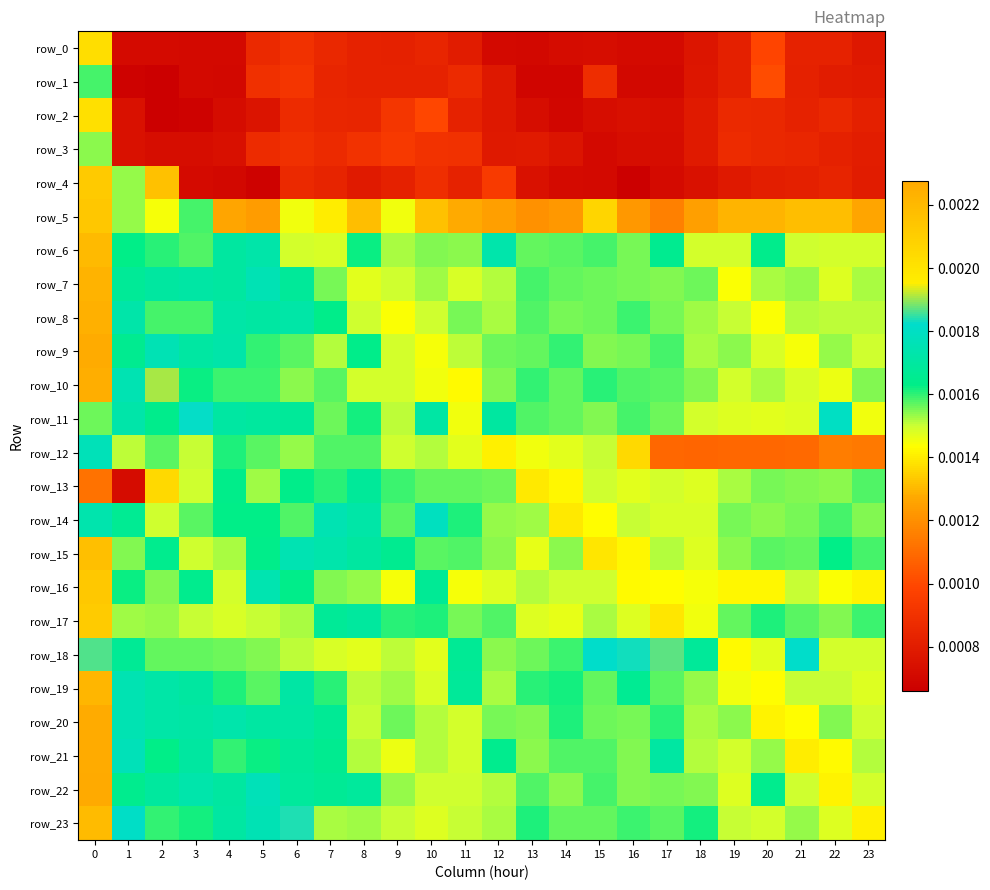

Count the row_11 values in the range 0 to 1.

24